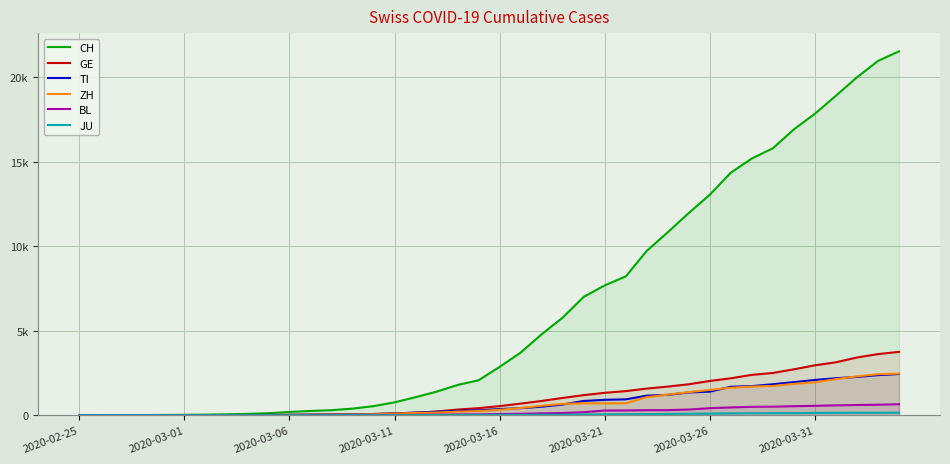

Reading left to right, list all the values displayed in this chart.

CH: 0	2	6	13	23	29	40	59	83	125	197	257	303	396	542	766	1072	1398	1795	2072	2864	3710	4794	5781	7005	7686	8217	9727	10831	11970	13054	14356	15195	15798	16920	17842	18908	19997	20965	21535
GE: 0	1	1	4	8	9	10	13	14	17	25	38	40	56	76	109	150	222	340	423	544	692	848	1027	1194	1331	1430	1582	1699	1837	2033	2190	2393	2505	2721	2958	3137	3420	3621	3753
TI: 0	1	1	1	2	2	4	8	13	25	28	41	49	61	75	108	163	206	265	293	368	426	511	638	849	916	945	1162	1209	1354	1401	1688	1727	1837	1962	2091	2195	2271	2377	2442
ZH: 0	0	2	2	6	7	10	13	15	23	29	34	40	49	62	101	140	163	218	250	326	429	568	679	711	711	711	1075	1223	1370	1502	1629	1703	1735	1861	1952	2141	2305	2433	2466
BL: 0	0	0	1	2	2	2	2	2	6	6	15	19	20	22	26	26	42	47	54	76	89	116	134	184	282	289	302	306	341	422	466	502	511	539	561	588	610	625	656
JU: 0	0	1	1	1	1	1	2	2	4	4	5	5	7	7	7	12	17	18	19	25	29	32	36	44	54	61	69	82	92	100	114	119	127	128	140	145	149	149	154